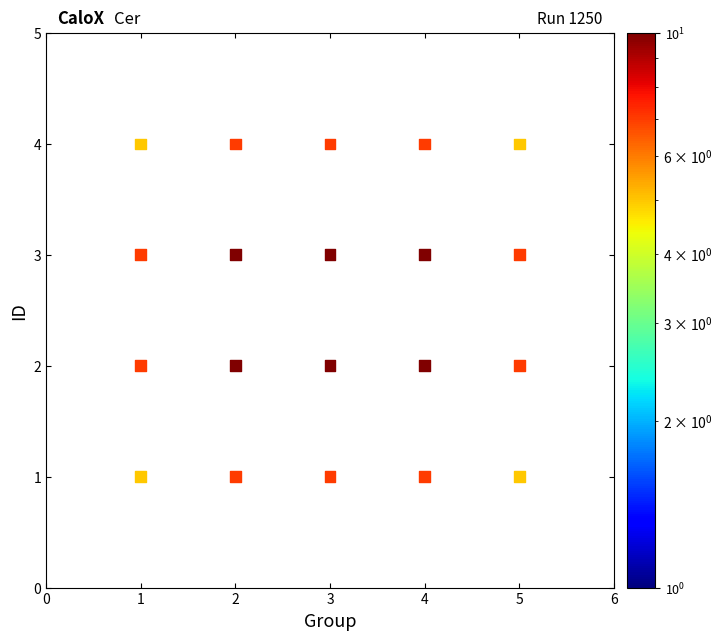

What is the range of X values (max minus min)?

4